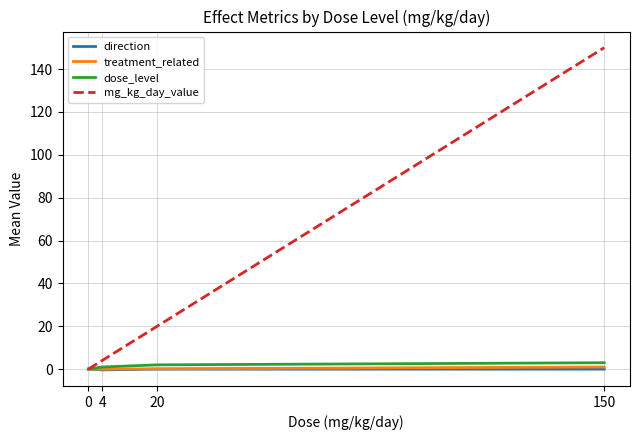

Which series has the widest spread of values?

mg_kg_day_value